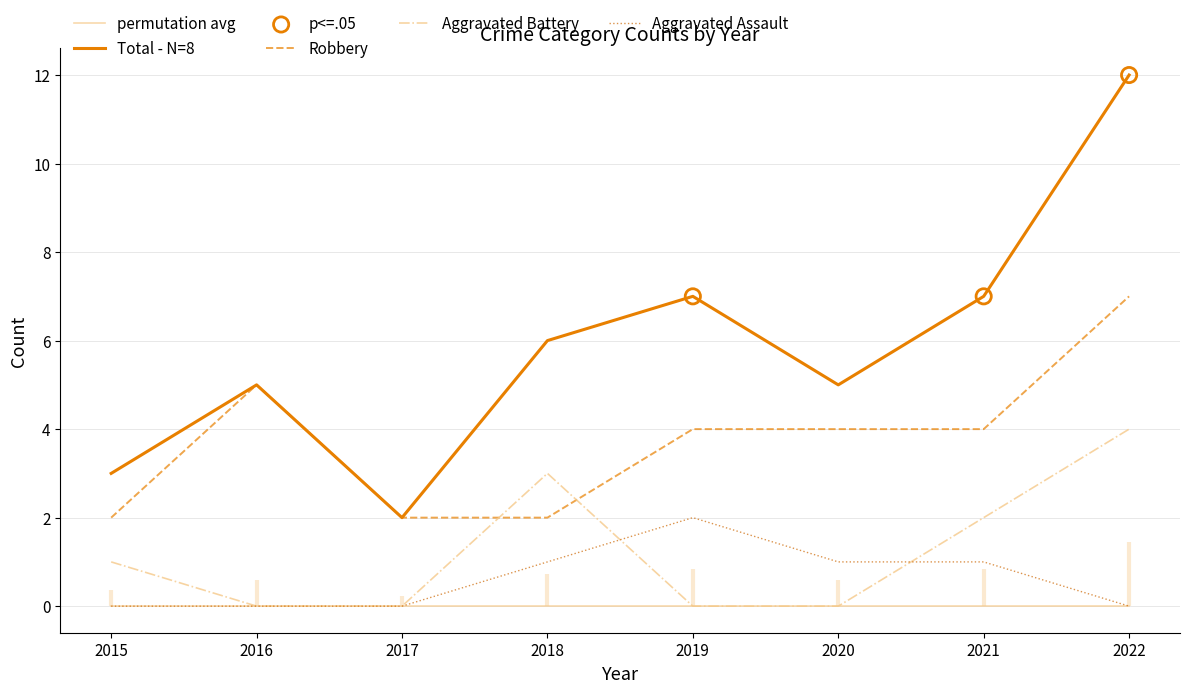

Which series has the widest spread of Y values?

Total